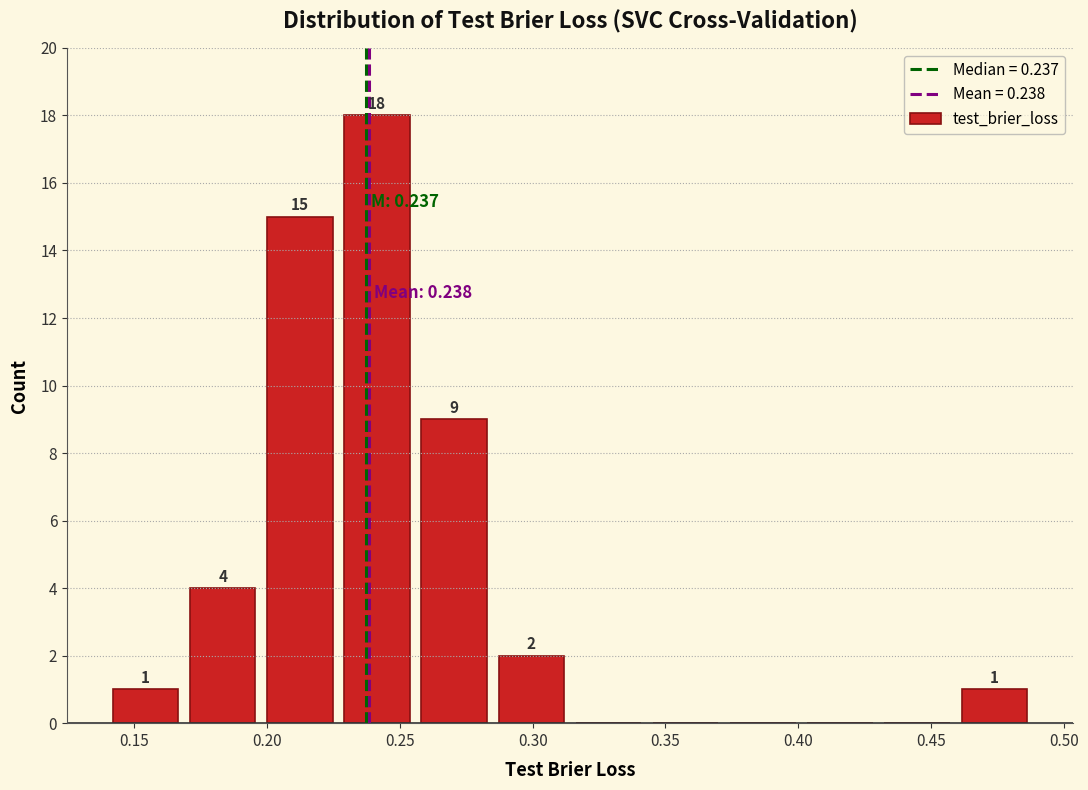

Over which range of the x-axis is the bar tallest?

0.225 to 0.255